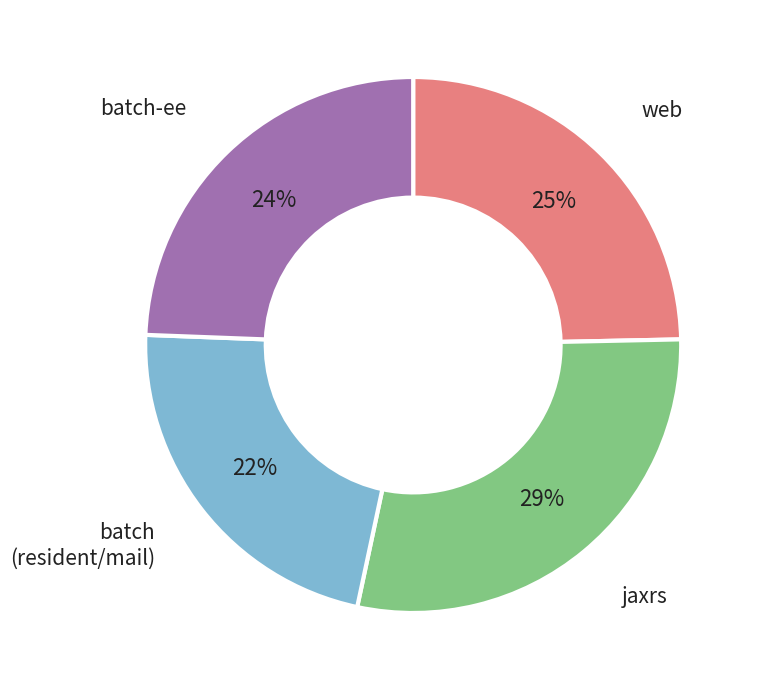

To the nearest percent, what is the average slice percentage?

25%